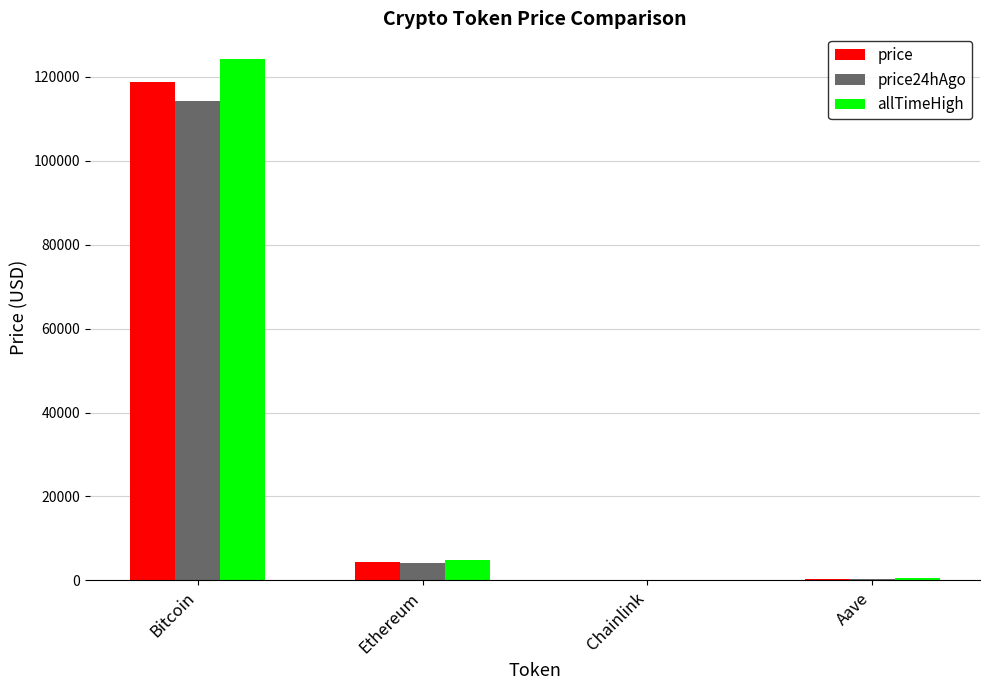

At which label does price24hAgo first exceed 4154?

Bitcoin